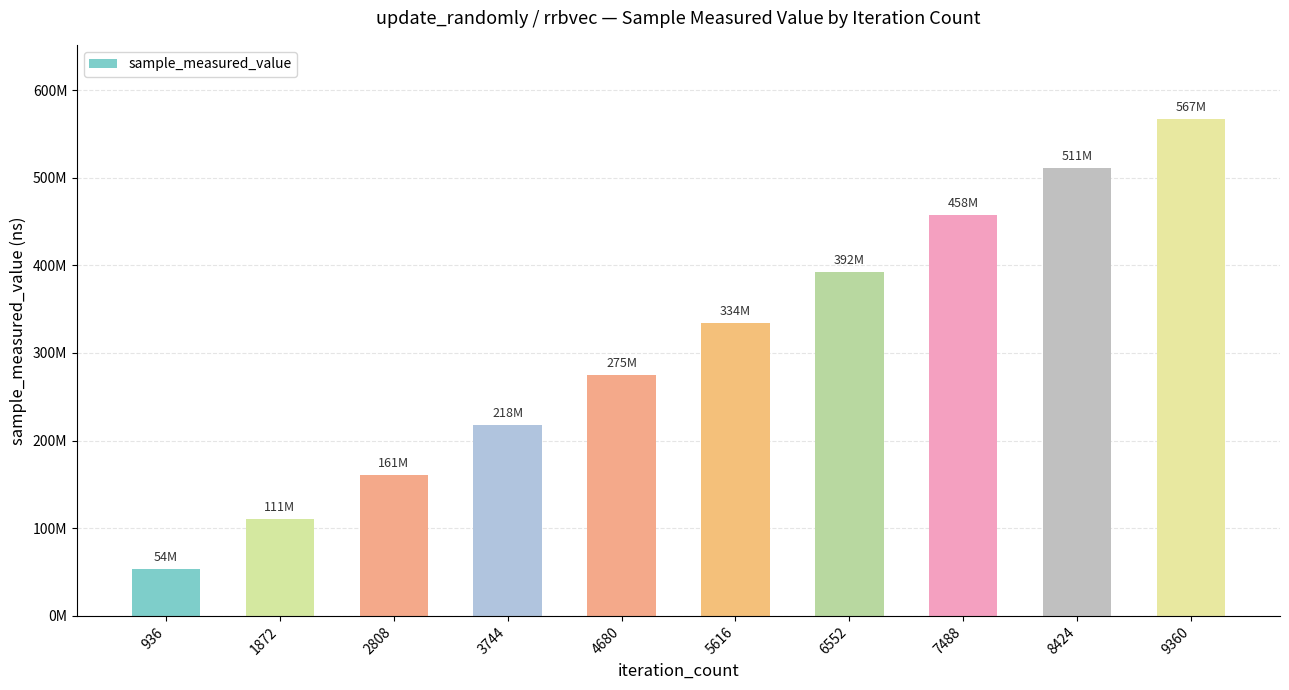

True or false: the data shows 469186341 at 5616.

False